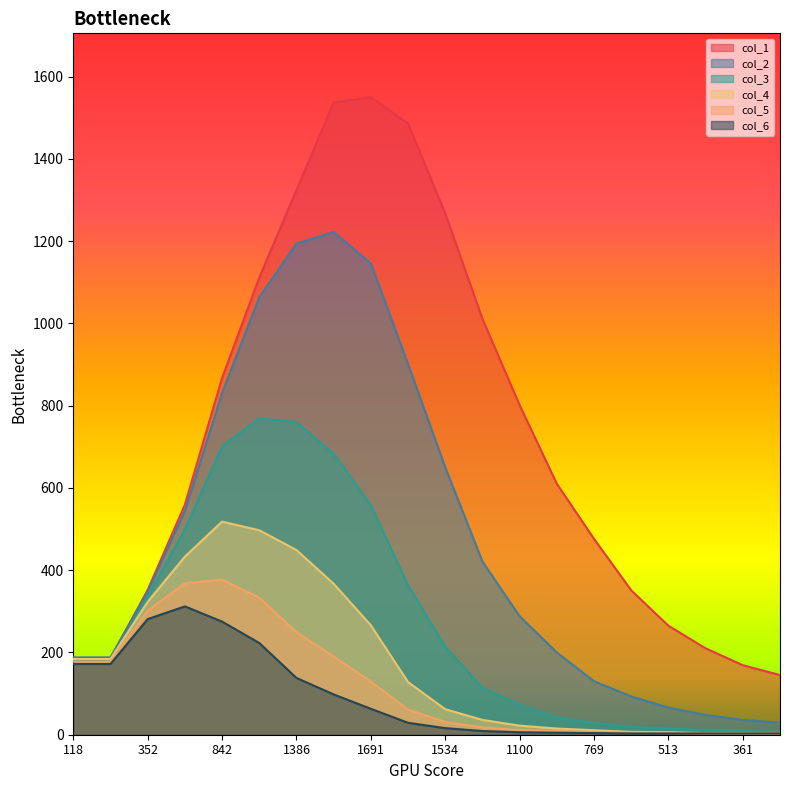

List the series in order of their peak value, highest first.

col_1, col_2, col_3, col_4, col_5, col_6